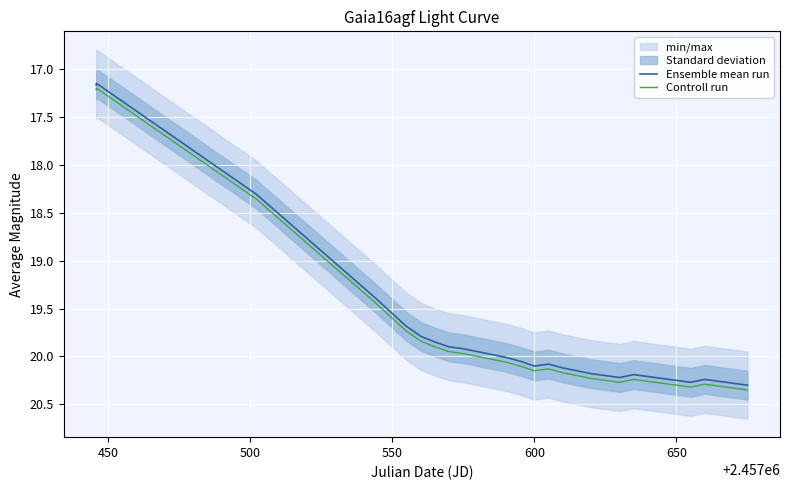

What is the highest value of the Ensemble mean run series?

20.3